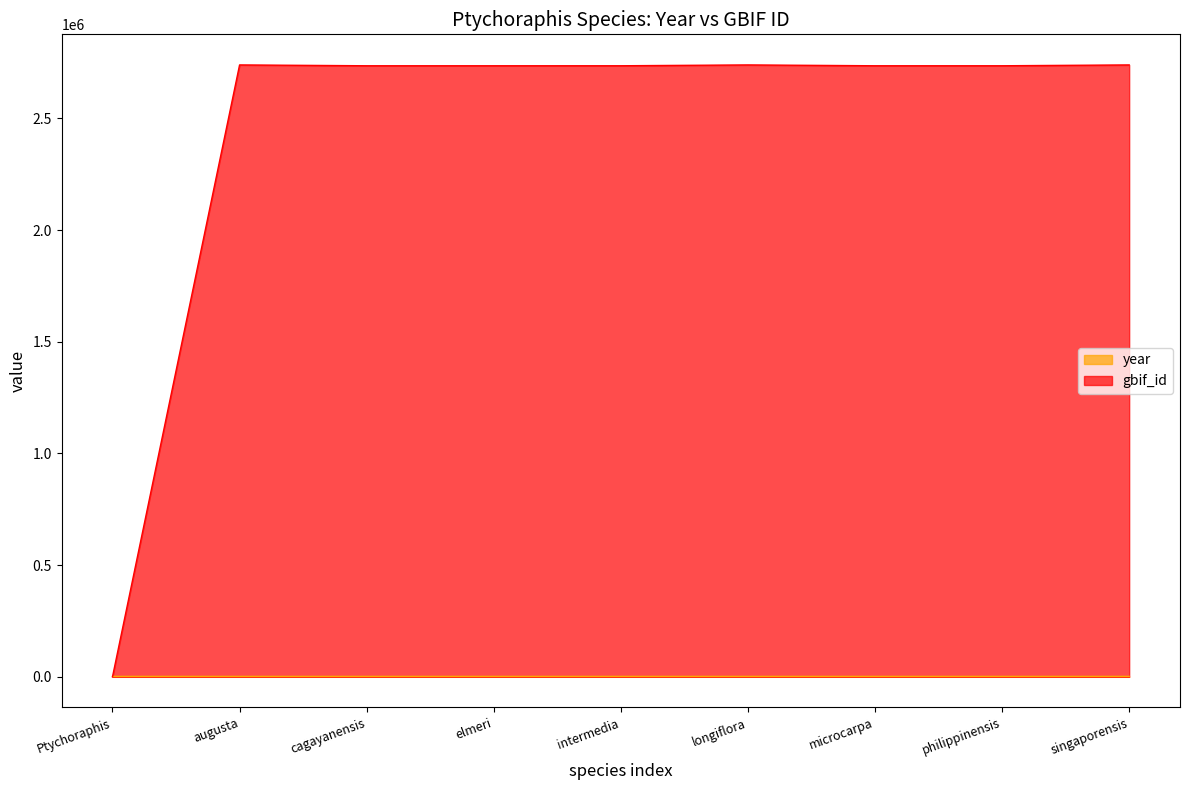

How many lines are shown in the chart?

2